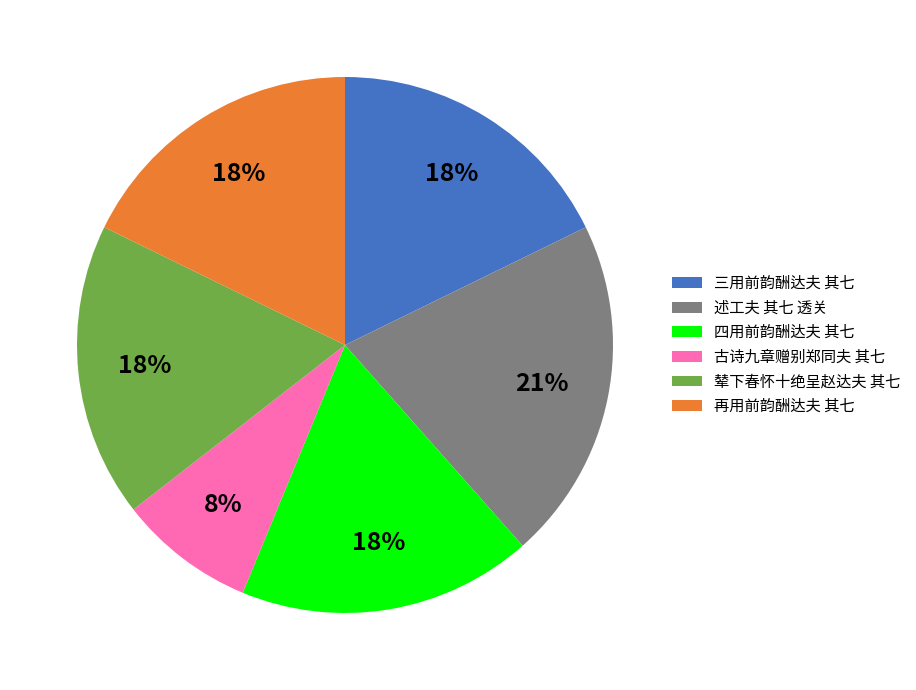

Do 述工夫 其七 透关 and 辇下春怀十绝呈赵达夫 其七 together represent more than half of the pie?

No